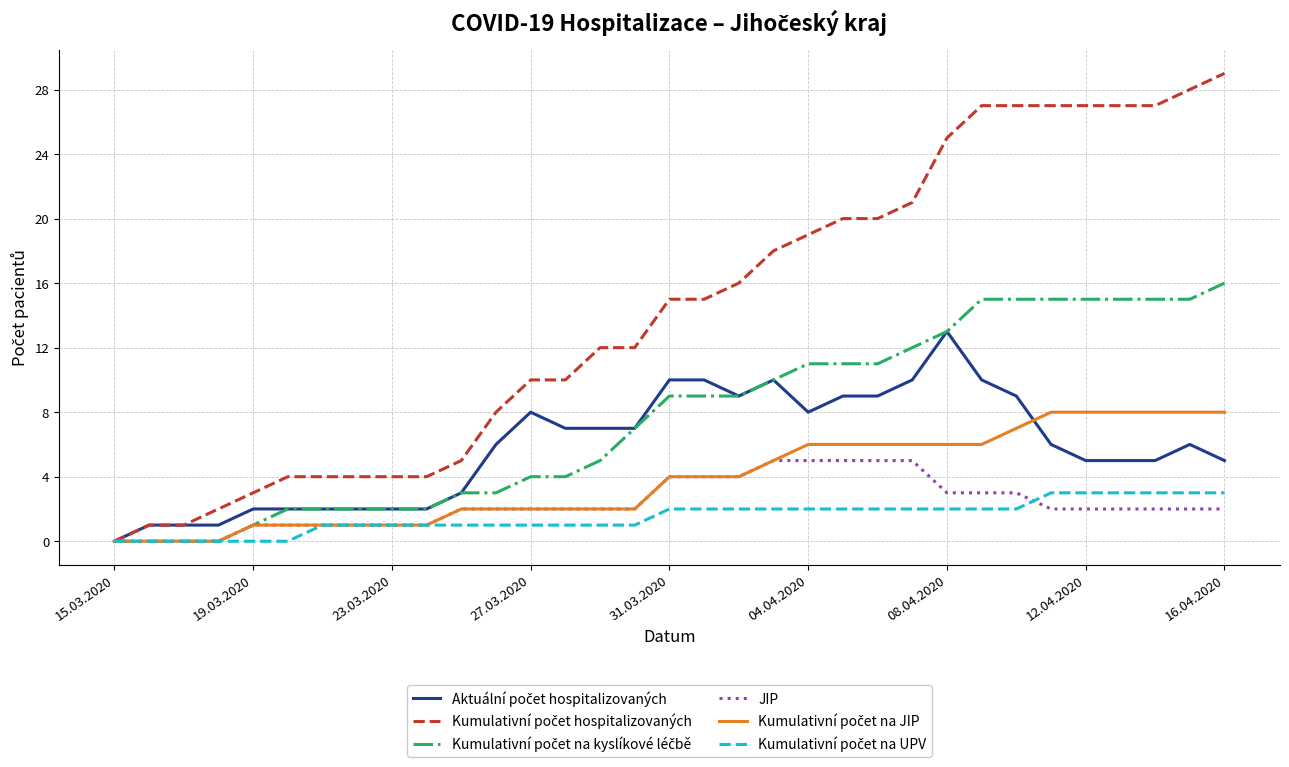

At how many categories does at least one series exceed 3?

28